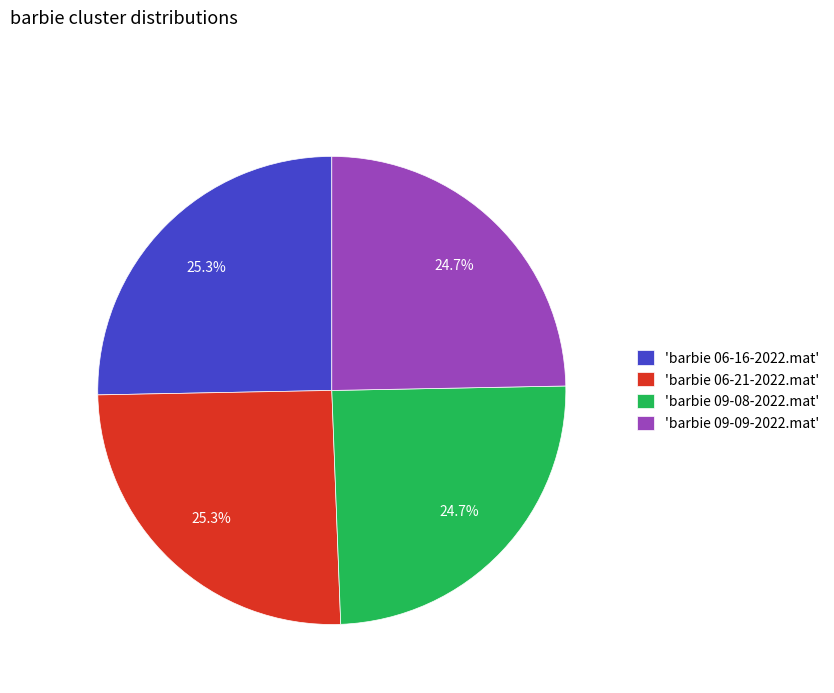

Does 'barbie 06-16-2022.mat' represent more than half of the total?

No